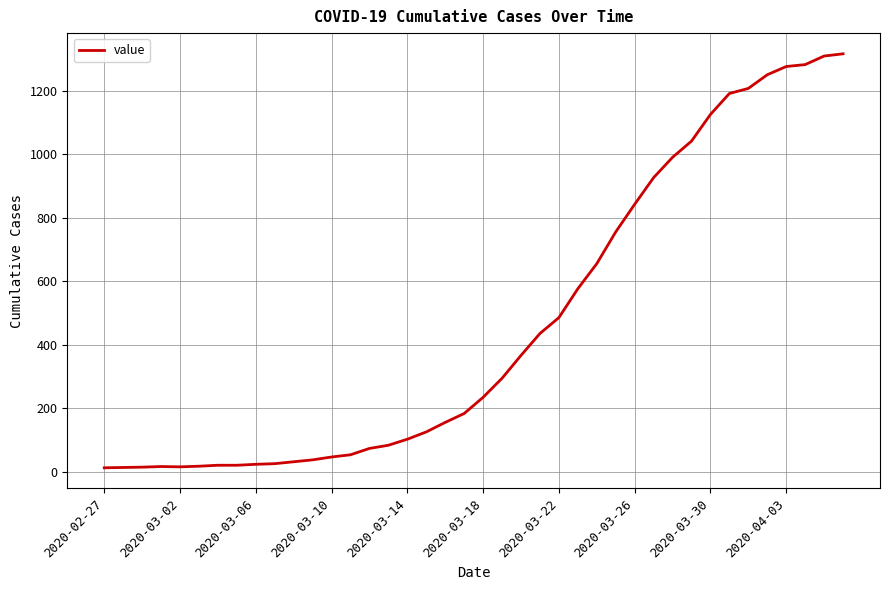

What is the greatest value displayed?

1317